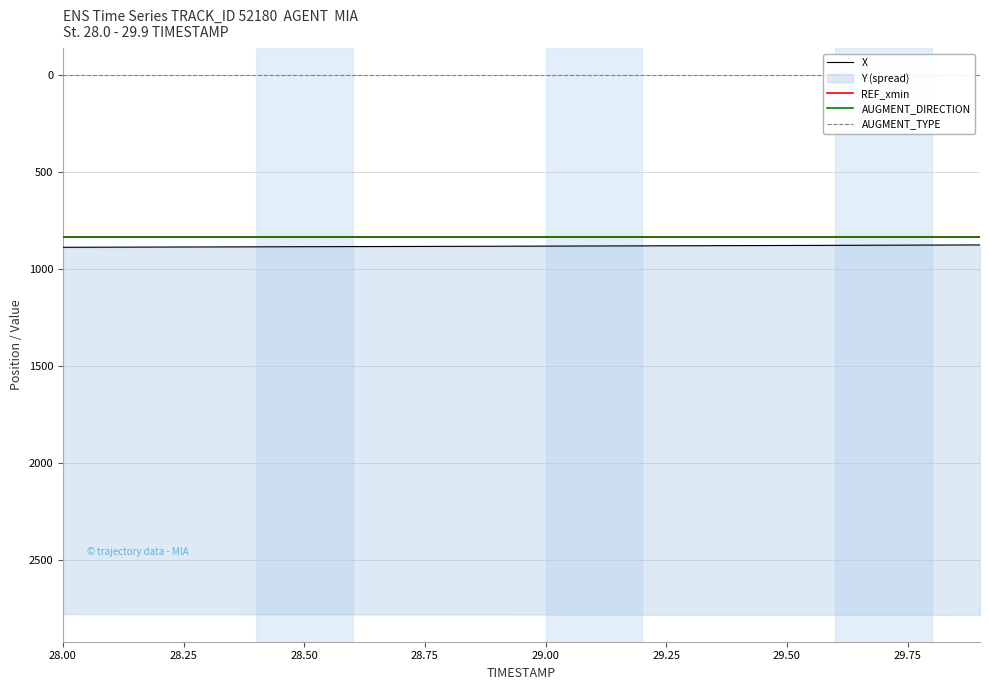

At which label is REF_xmin closest to 832?

28.00